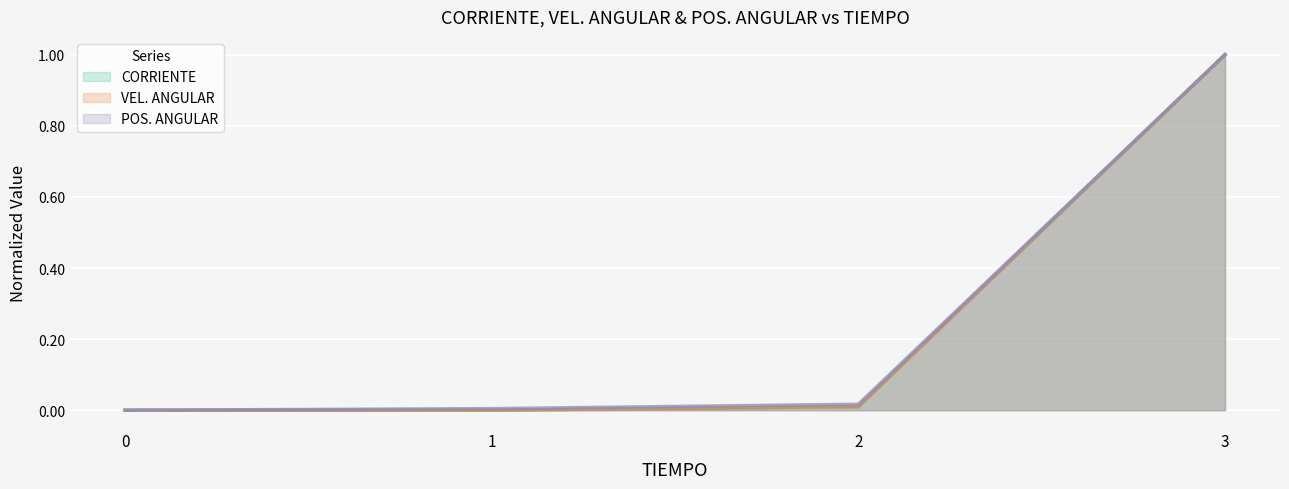

Which series has the largest range (max minus min)?

CORRIENTE